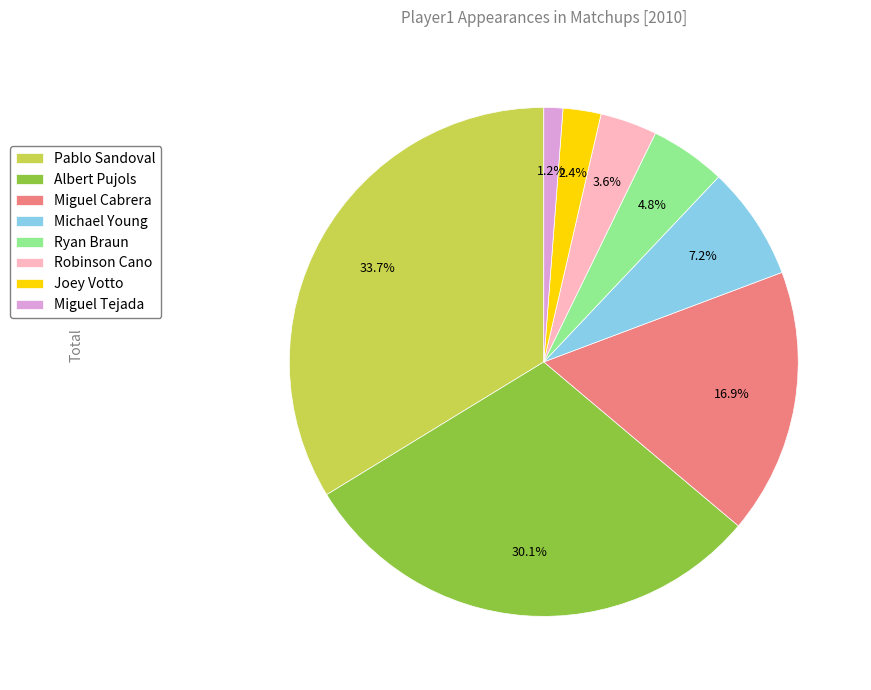

Rank the categories by value from highest to lowest.

Pablo Sandoval, Albert Pujols, Miguel Cabrera, Michael Young, Ryan Braun, Robinson Cano, Joey Votto, Miguel Tejada